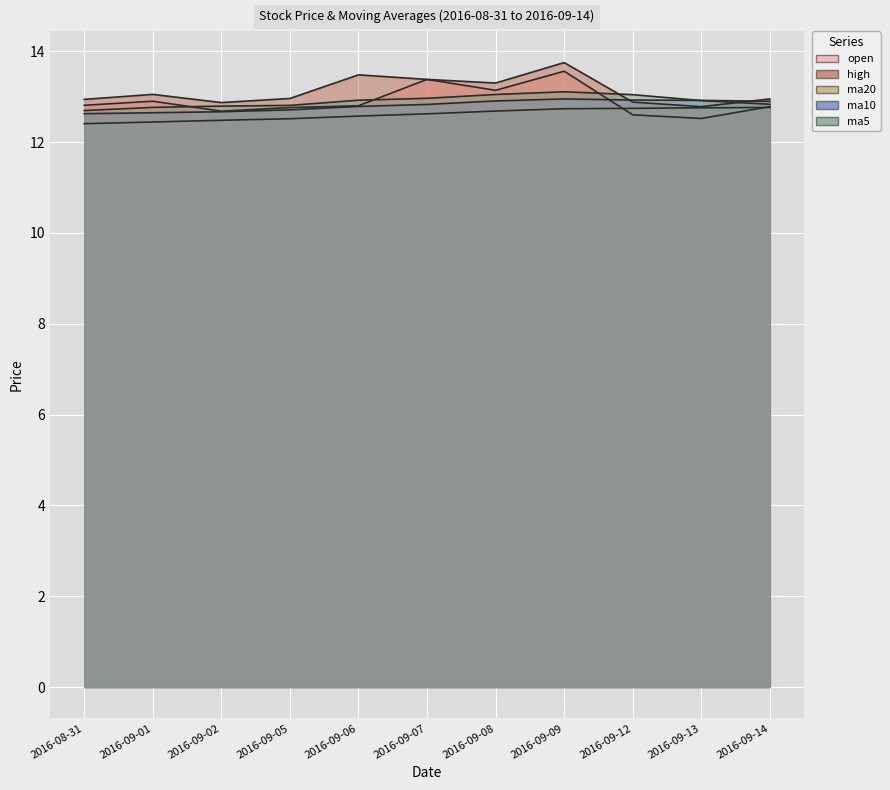

Where is the first local maximum for ma5?

2016-09-09